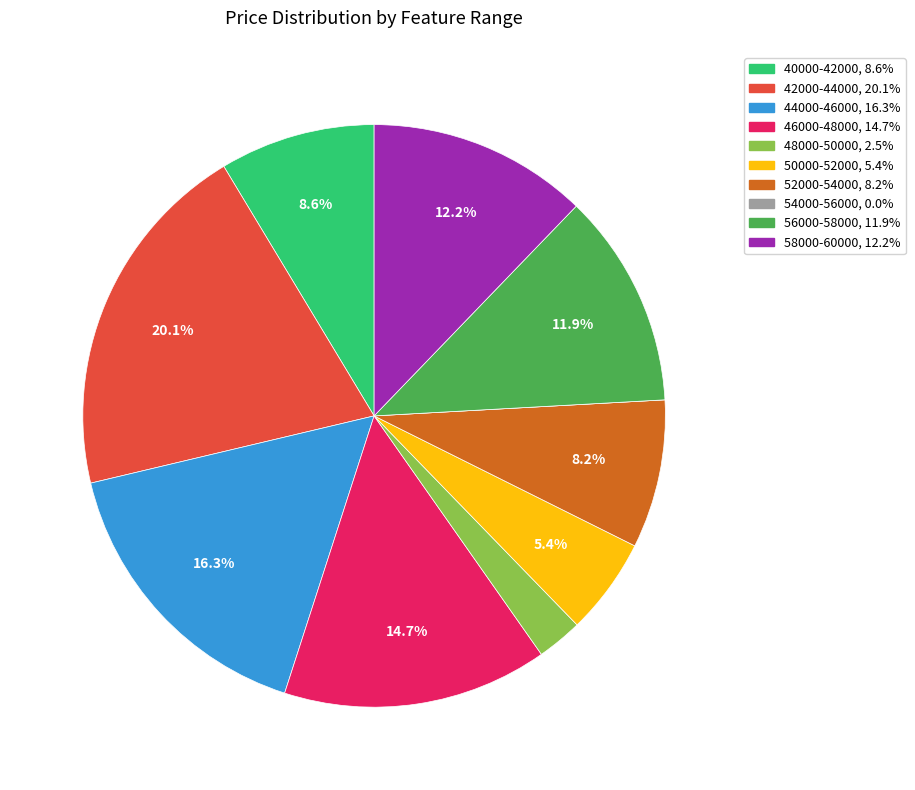

Does any single category account for the majority?

No